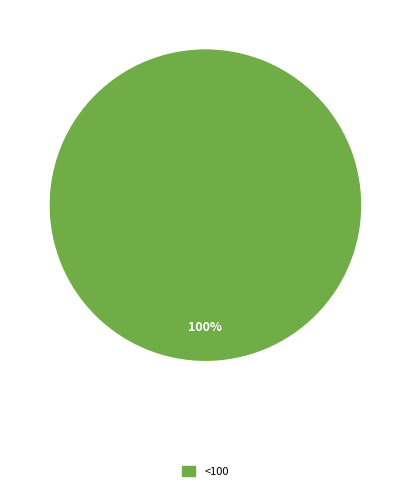

Is there a majority slice in this chart?

Yes